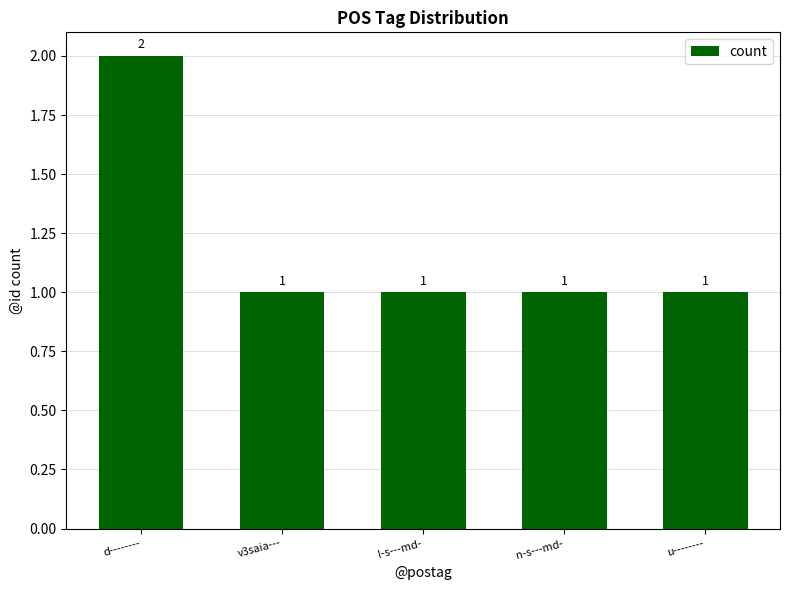

What is the sum of all values?

6